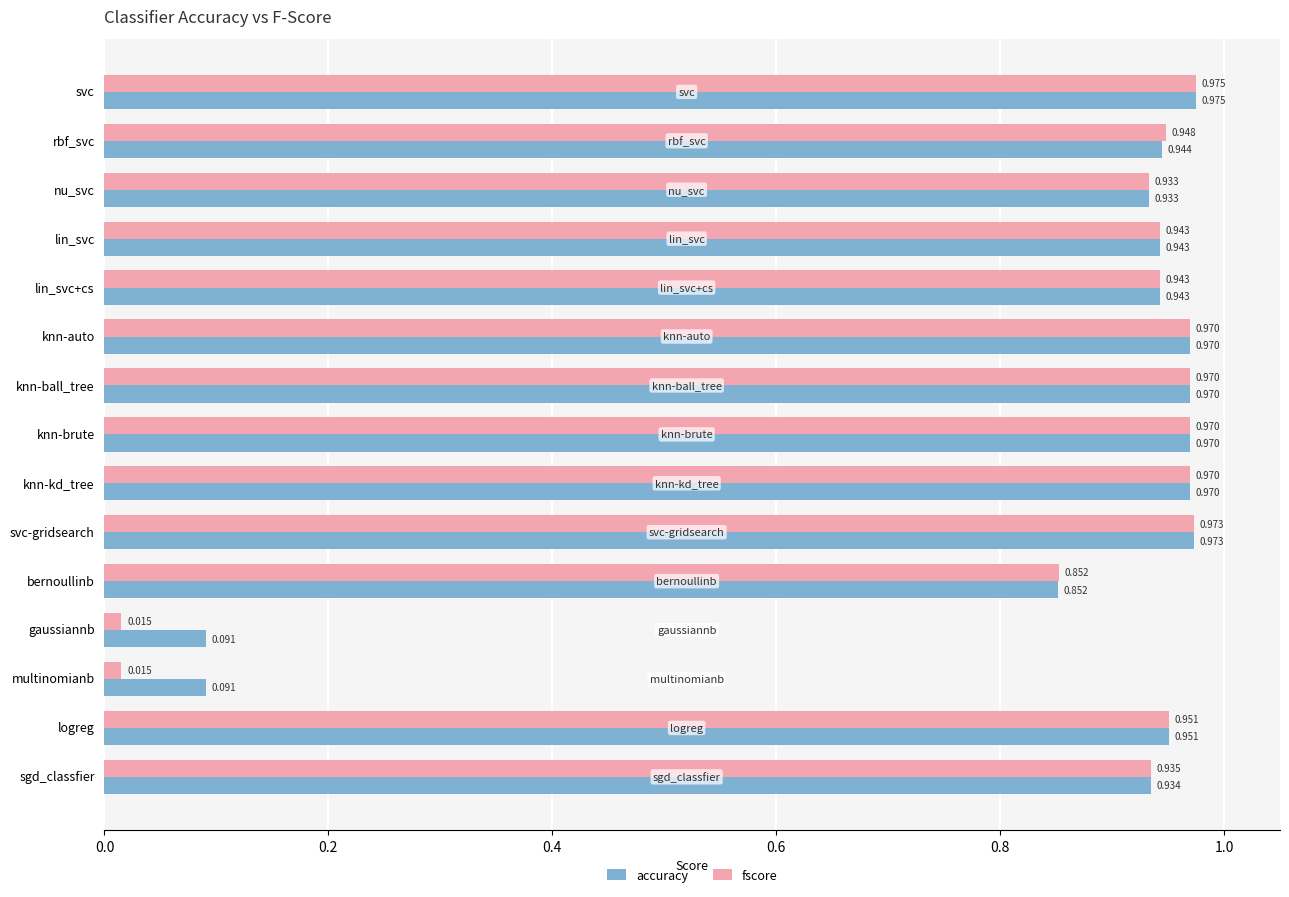

At gaussiannb, list the series in order from smallest to largest.

fscore, accuracy